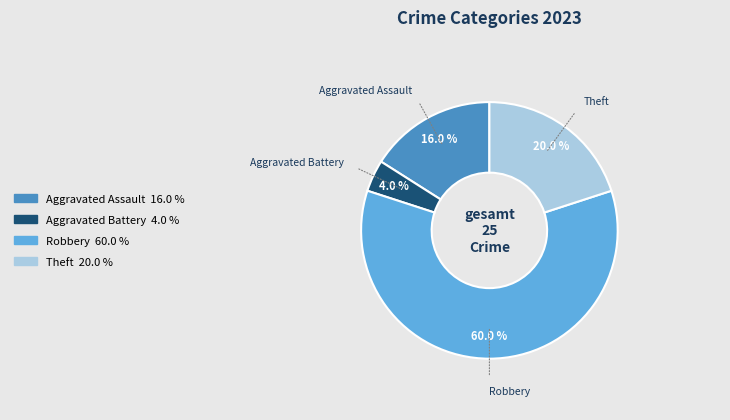

Is there a majority slice in this chart?

Yes